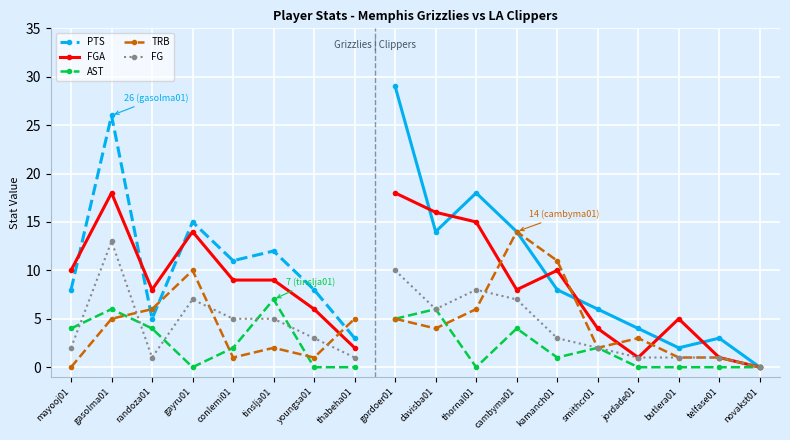

Which category has the highest value across all series?

gasolma01